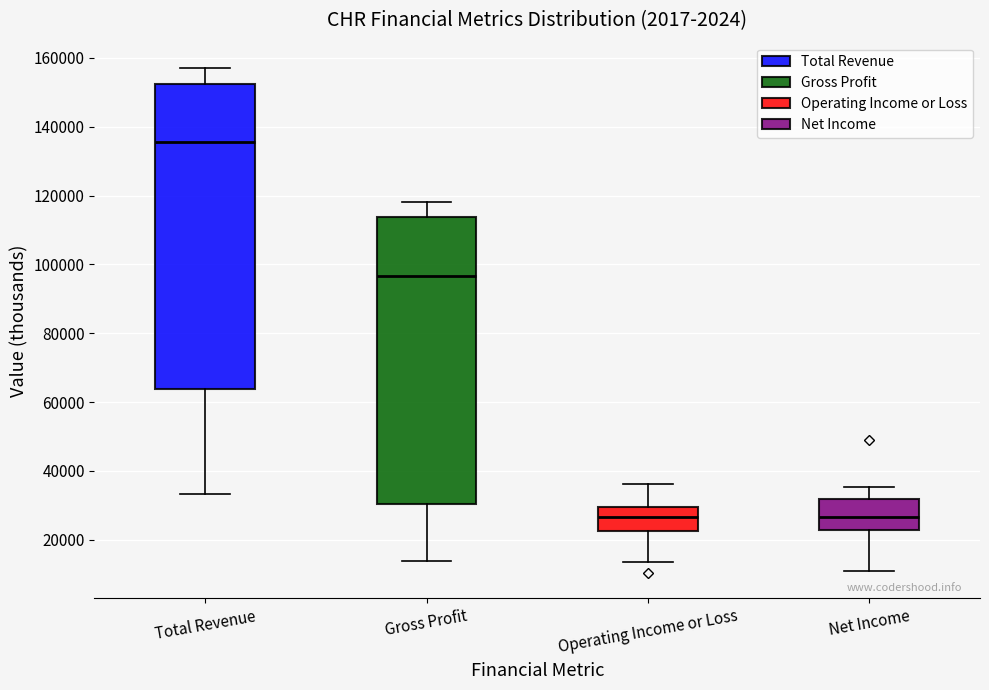

Which box's median line is the highest?

Total Revenue